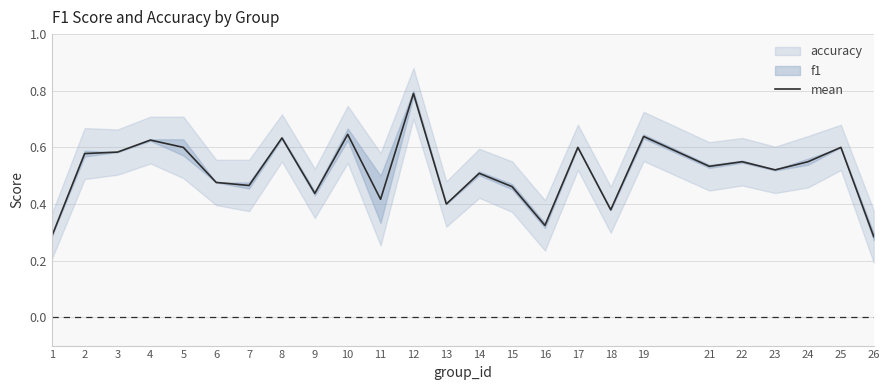

The chart shows a value of 0.6 at 16. True or false?

False